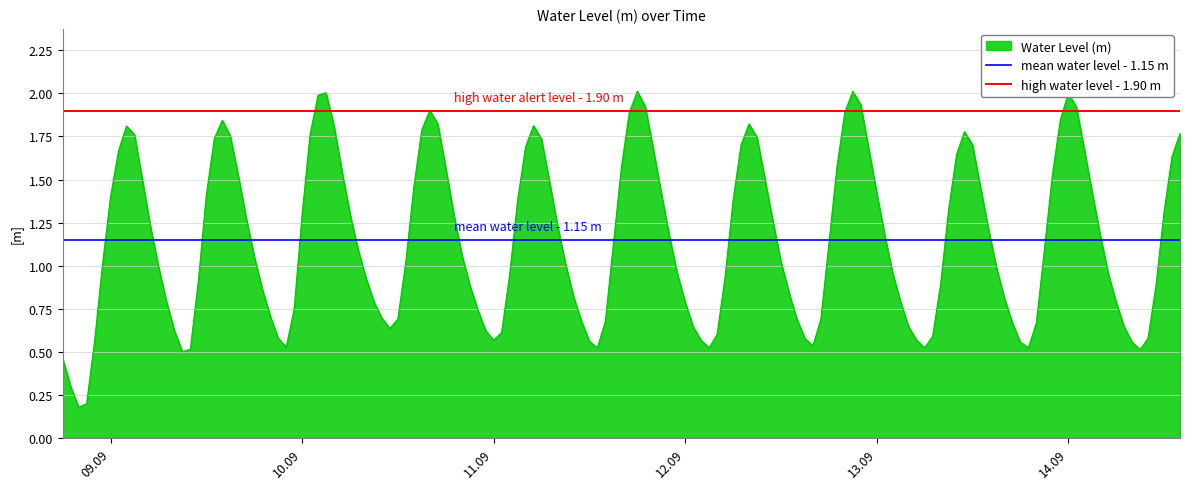

Read the high water level - 1.90 m value at 09.09.

1.9